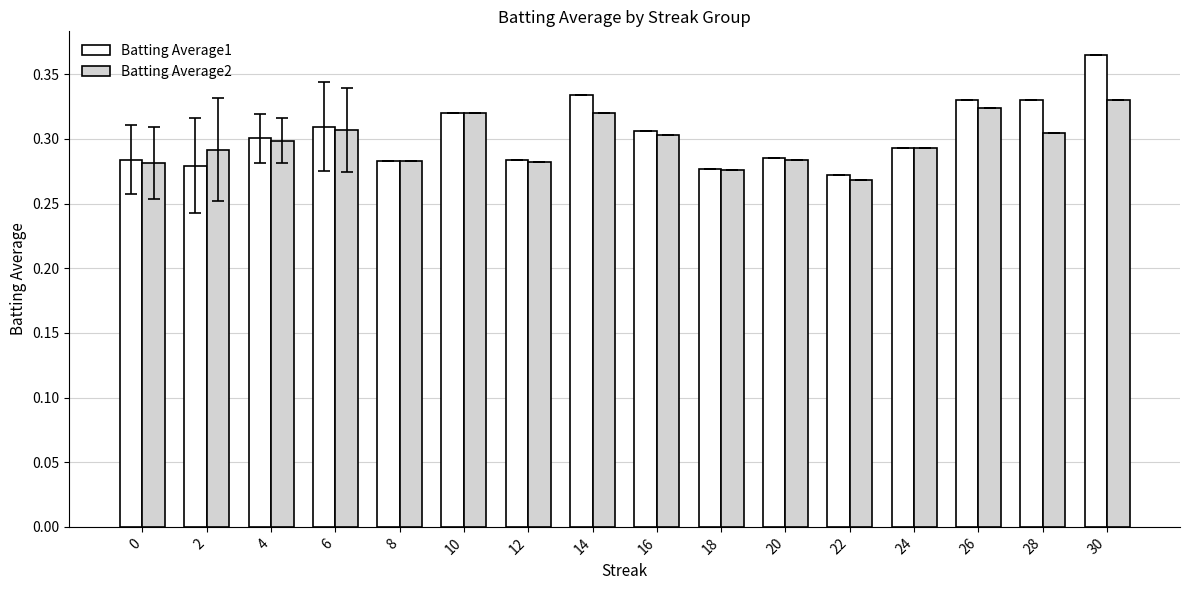

At which label does Batting Average2 reach its peak?

30